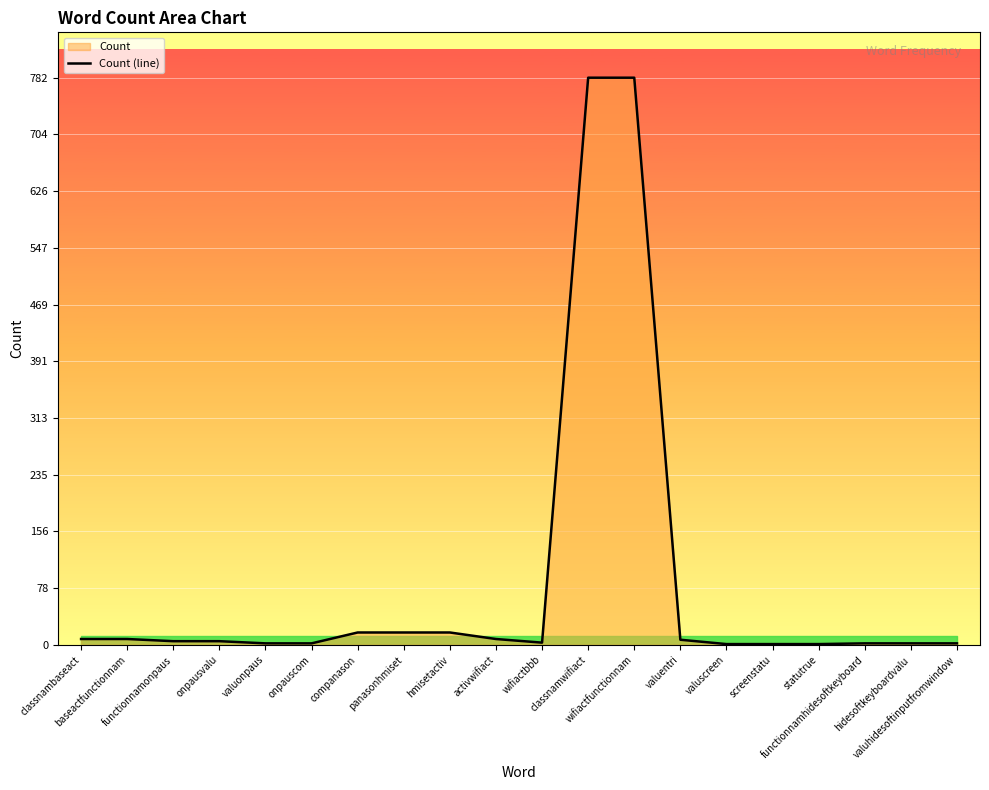

List the labels in order of value, smallest first.

valuscreen, screenstatu, statutrue, valuonpaus, onpauscom, functionnamhidesoftkeyboard, hidesoftkeyboardvalu, valuhidesoftinputfromwindow, wifiactbbb, functionnamonpaus, onpausvalu, valuentri, classnambaseact, baseactfunctionnam, activwifiact, companason, panasonhmiset, hmisetactiv, classnamwifiact, wifiactfunctionnam